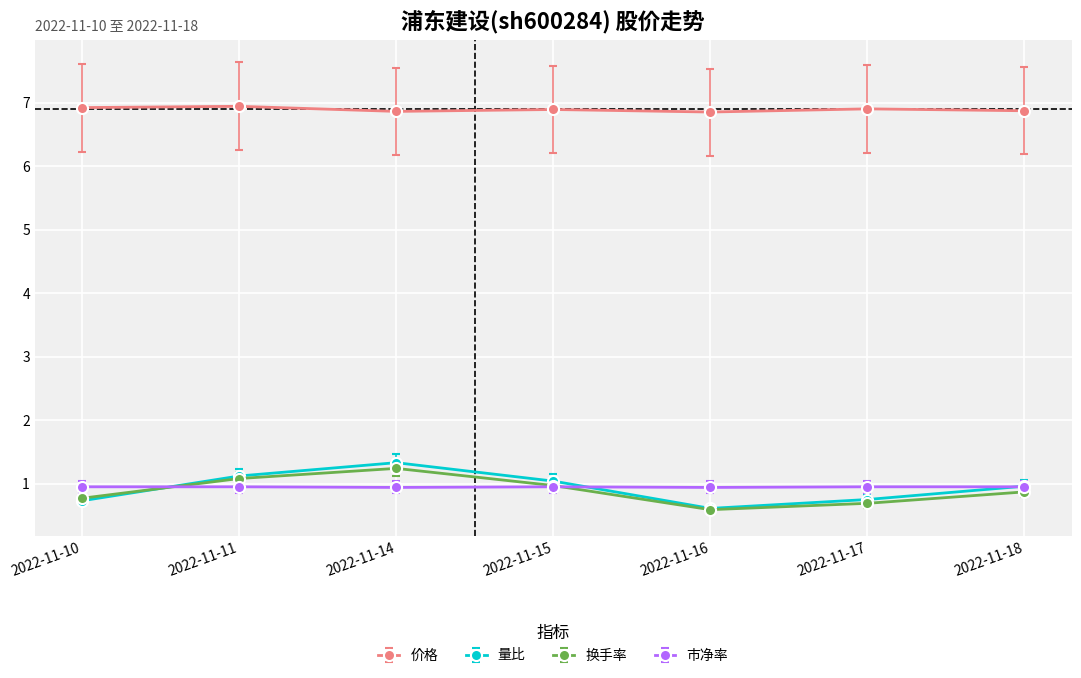

Is the value of 市净率 at 2022-11-15 greater than the value of 量比 at 2022-11-10?

Yes